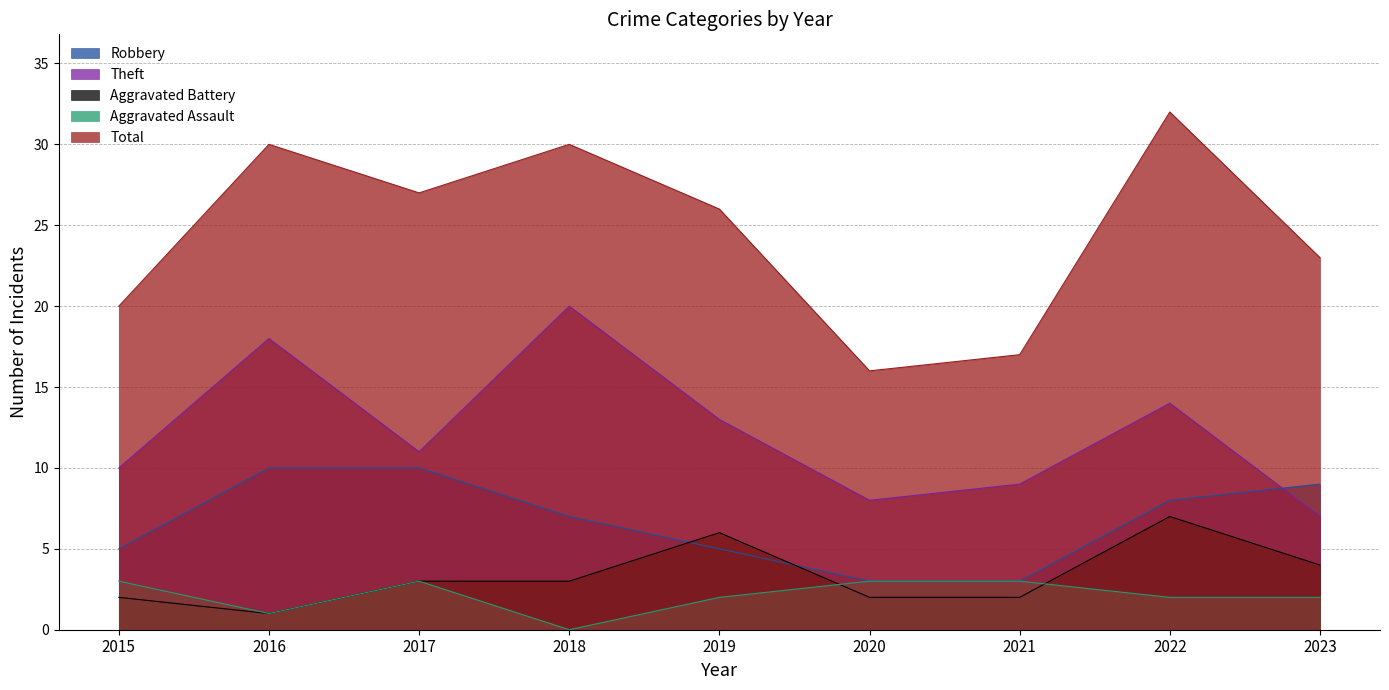

Which has a higher value, 2020 or 2019?

2019